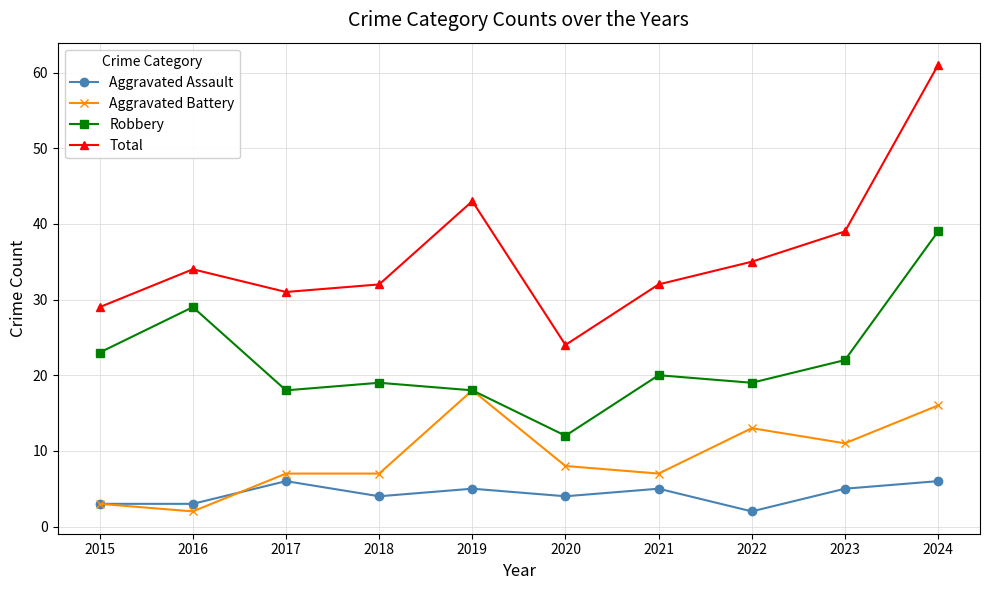

True or false: Aggravated Battery and Total intersect in this chart.

False